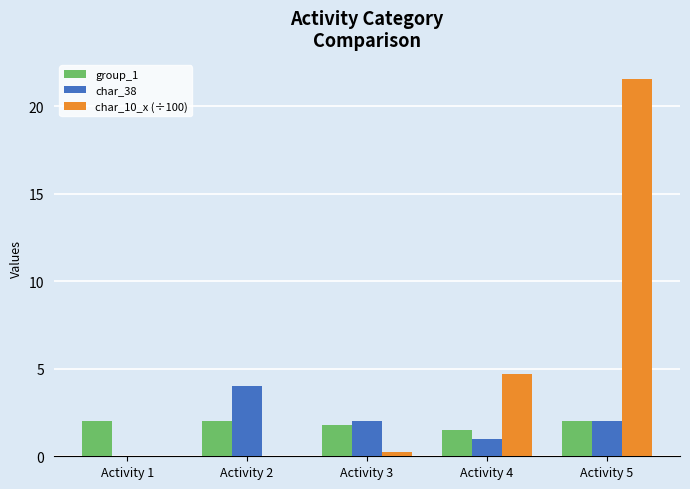

Which series changed the most between Activity 4 and Activity 5?

char_10_x (÷100)